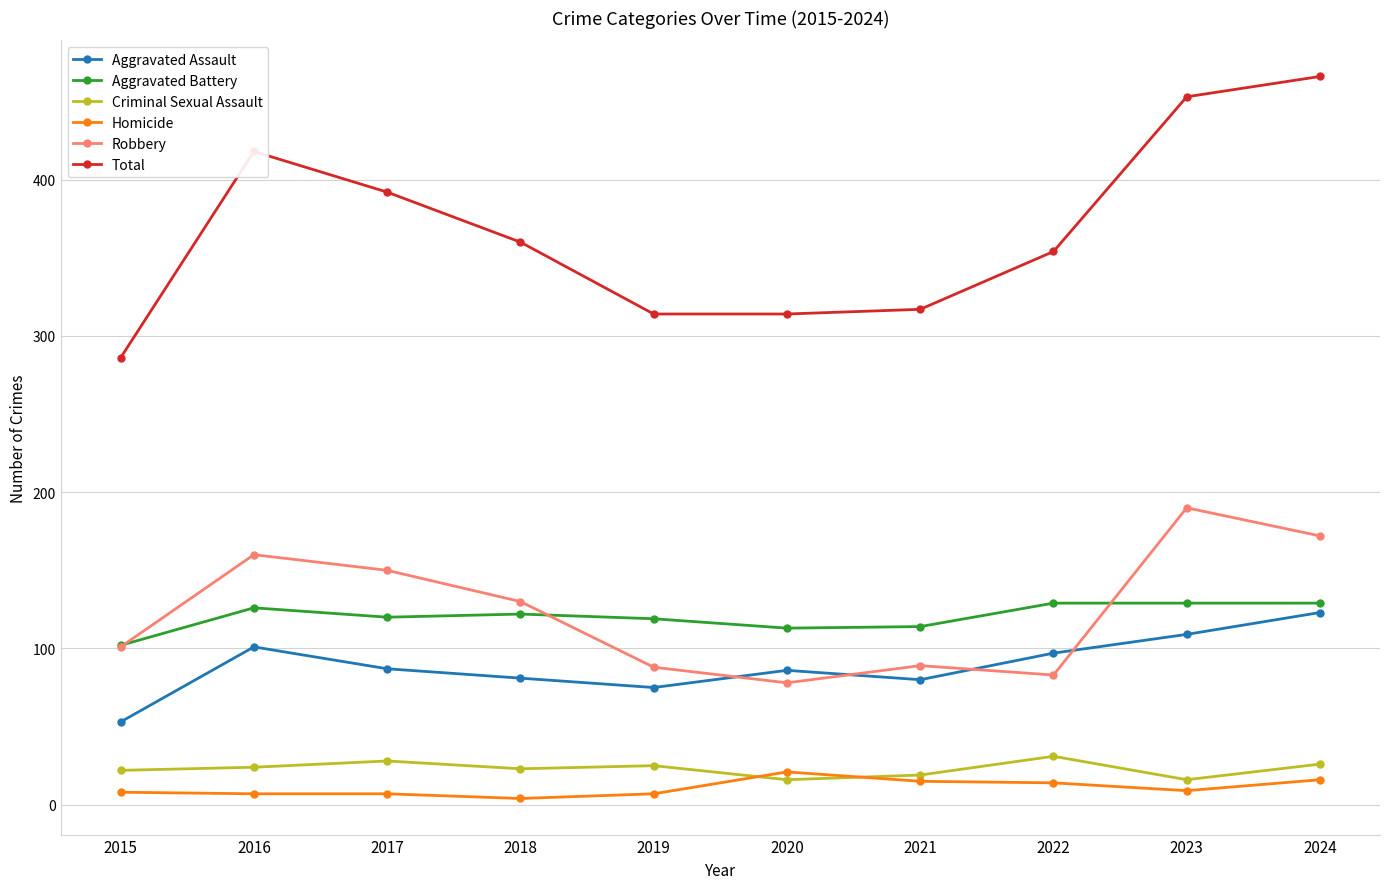

What is the total value across all series at 2024?

932